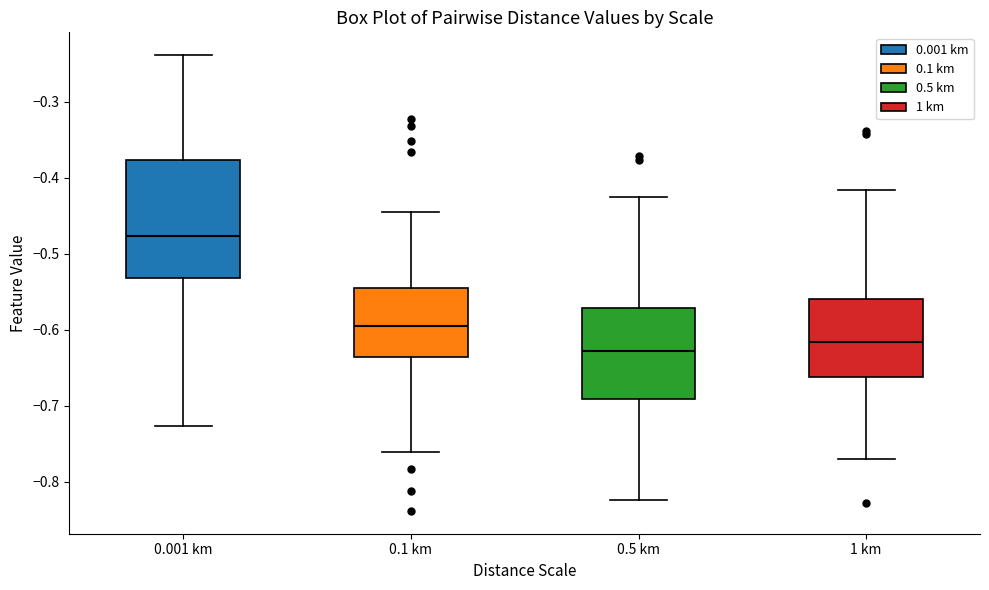

Which box's median line is the highest?

0.001 km